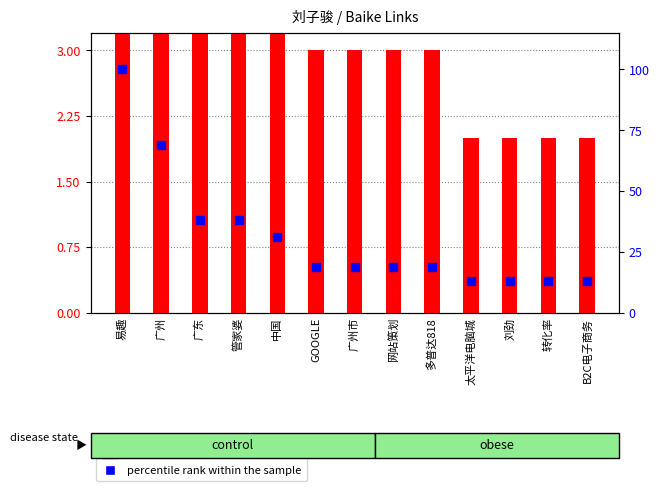

At how many categories does at least one series exceed 69?

1